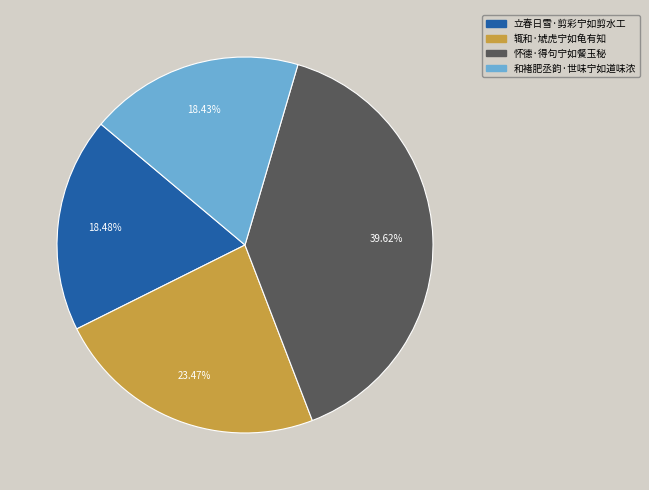

How much of the chart is everything except 立春日雪·剪彩宁如剪水工?

81.5%